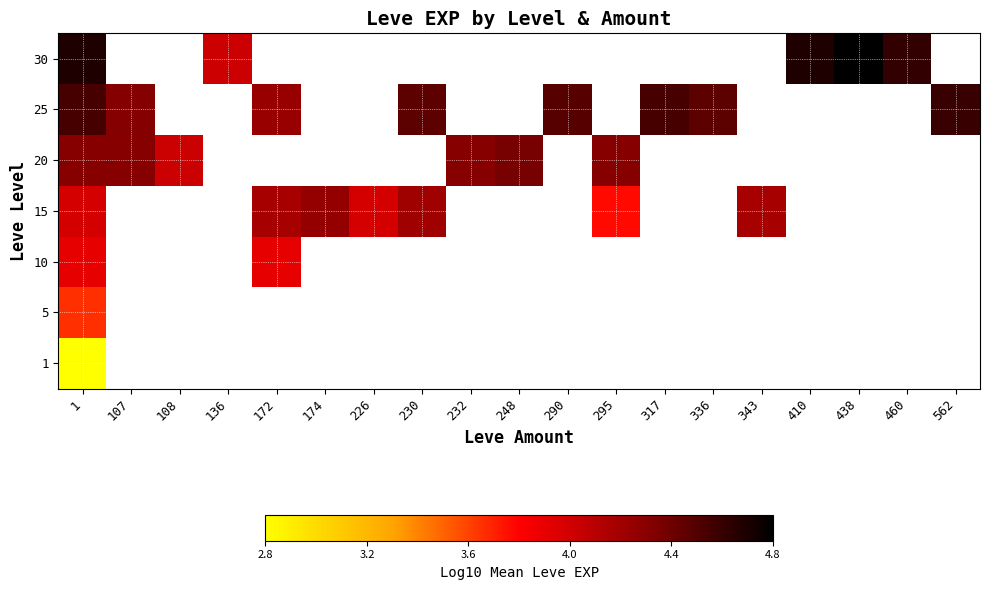

The 15 series shows 5.7 at 226. True or false?

False